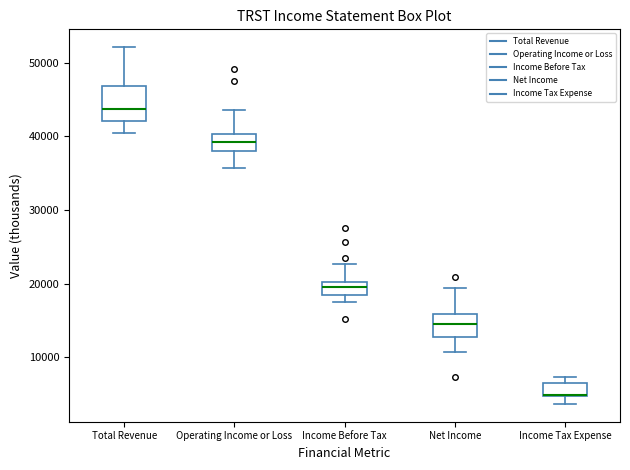

Reading left to right, transcribe this box plot: for each box, give where its median line is, the range the box spans, and where its two whiskers end, as read against the y-axis. The values are not printed on the chart, so give them approximately, as read against the axis.

Total Revenue: median 44000, box 42000 to 47000, whiskers 41000 to 52000
Operating Income or Loss: median 39000, box 38000 to 40000, whiskers 36000 to 44000
Income Before Tax: median 20000 (inside the box), box 18000 to 20000, whiskers 18000 (below the box's lower edge) to 23000
Net Income: median 15000, box 13000 to 16000, whiskers 11000 to 19000
Income Tax Expense: median 5000 (drawn on the box's lower edge), box 5000 to 7000, whiskers 4000 to 7000 (just above the box's upper edge)